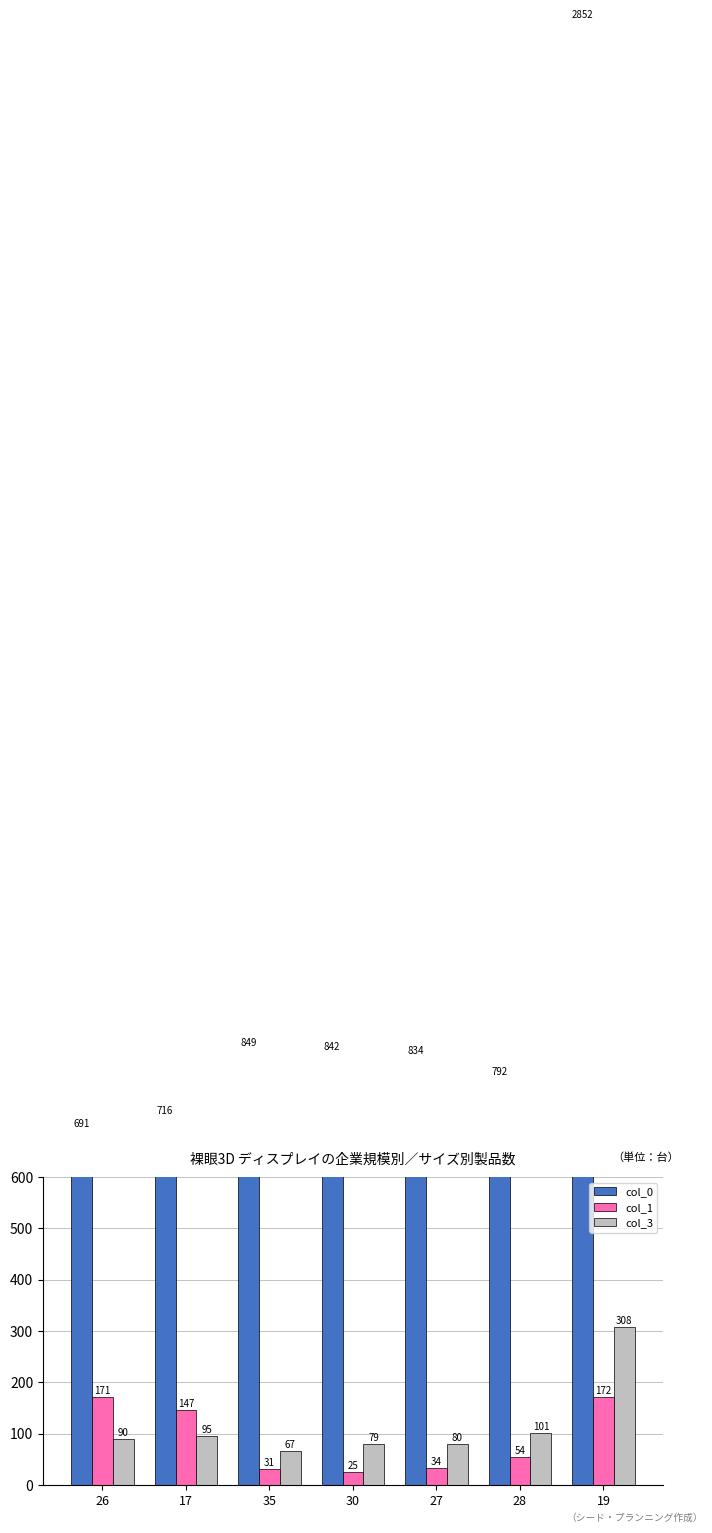

At which category does the chart reach its minimum across all series?

30